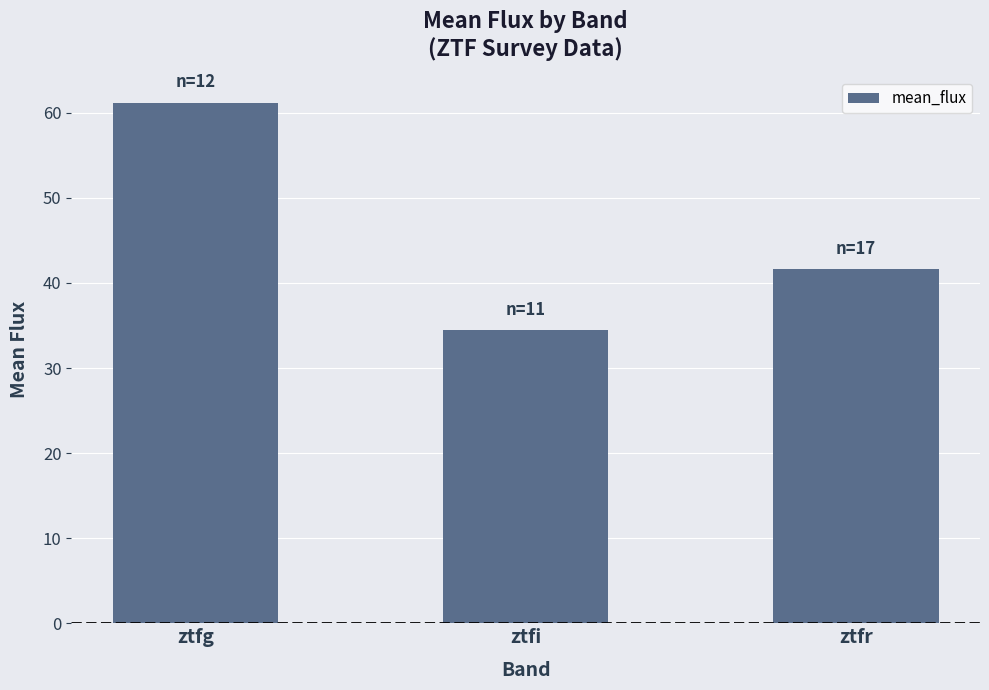

True or false: the data shows 22.1 at ztfi.

False